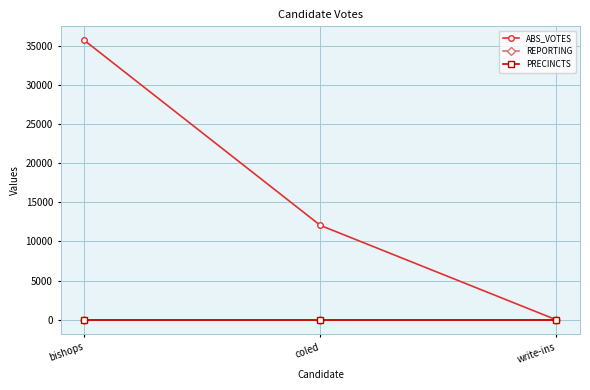

The PRECINCTS series shows 25 at write-ins. True or false?

False